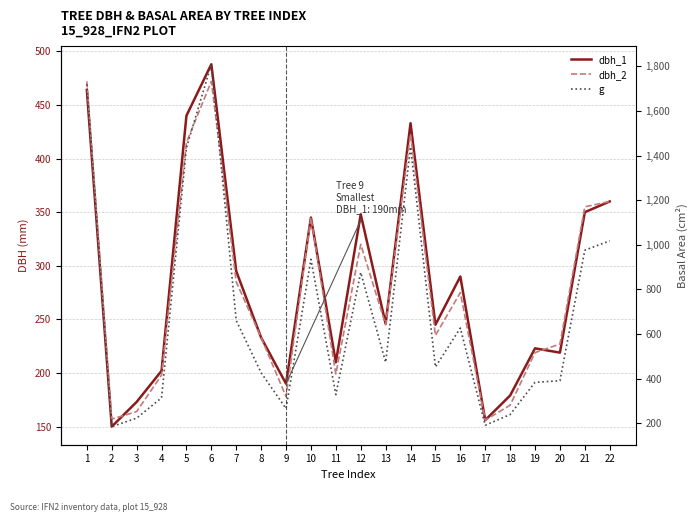

What is the highest value of the dbh_1 series?

488.0